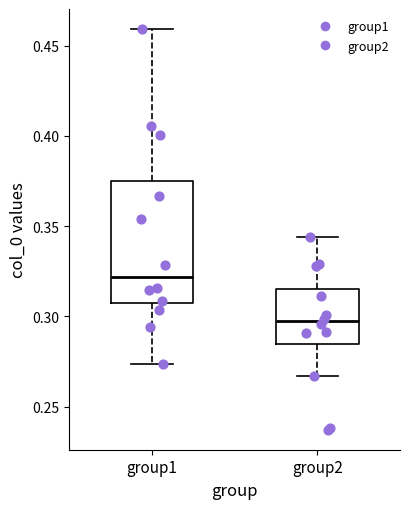

Reading left to right, read every box against the y-axis: the position of its median line, the range the box covers, and the ends of its whiskers. The values are not printed on the chart, so give them approximately, as read against the axis.

group1: median 0.320, box 0.310 to 0.375, whiskers 0.275 to 0.460
group2: median 0.295, box 0.285 to 0.315, whiskers 0.265 to 0.345